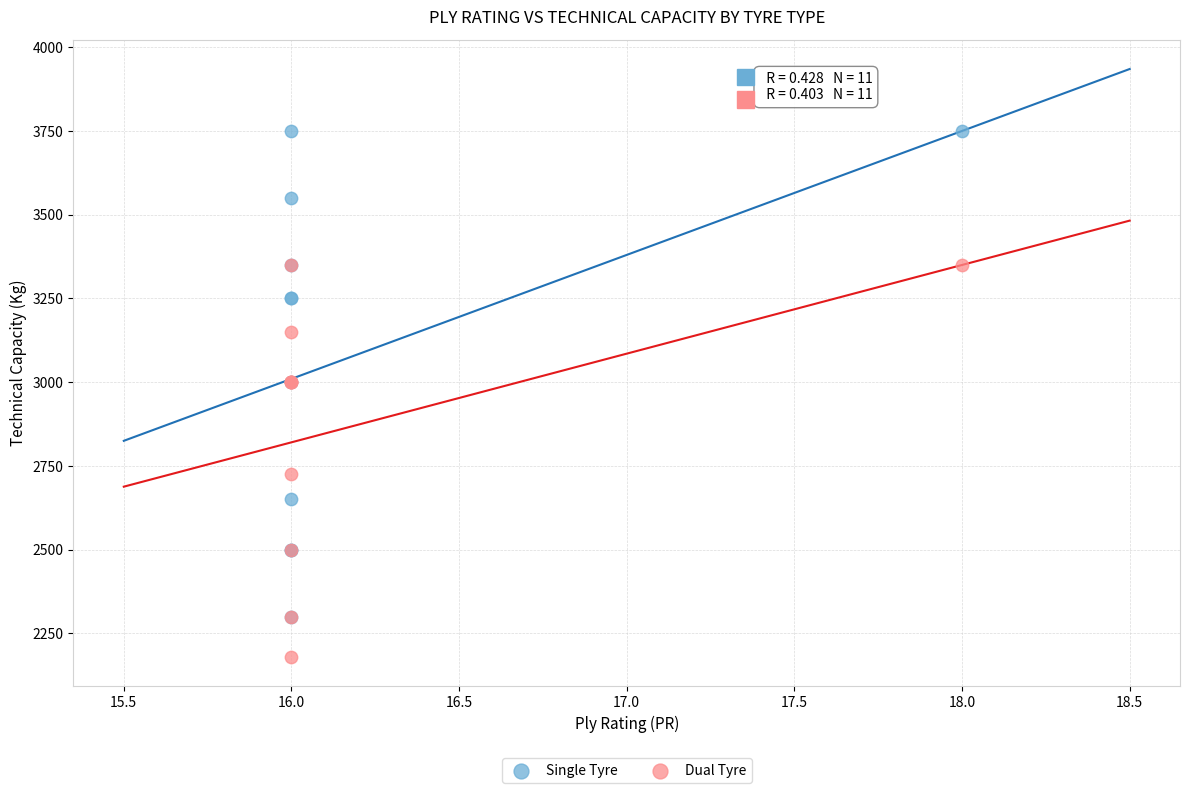

In the Dual Tyre series, what Y value is closest to 2765?

2725